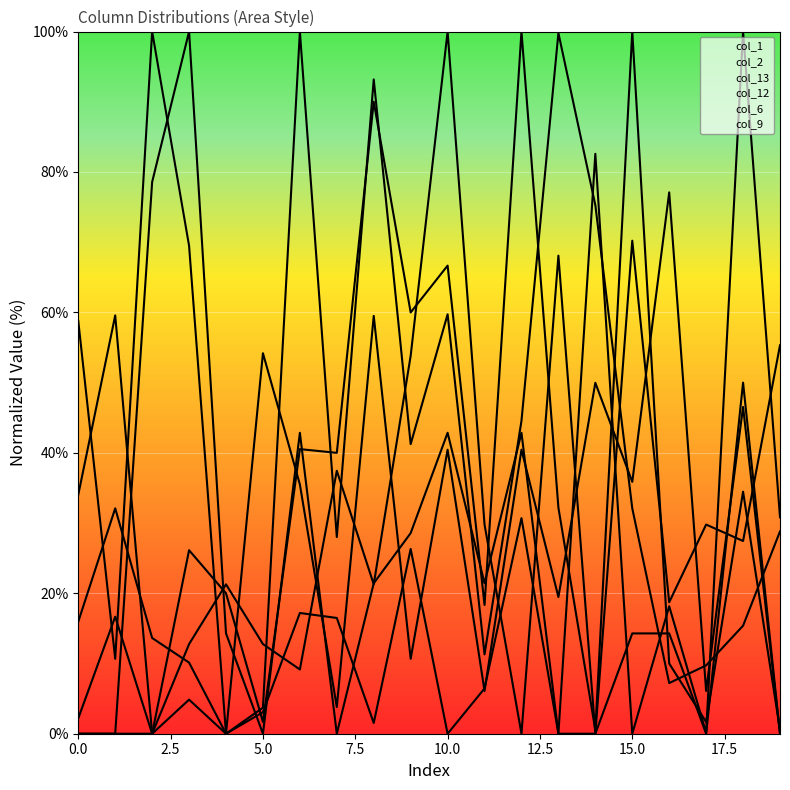

Which category has the highest value across all series?

6